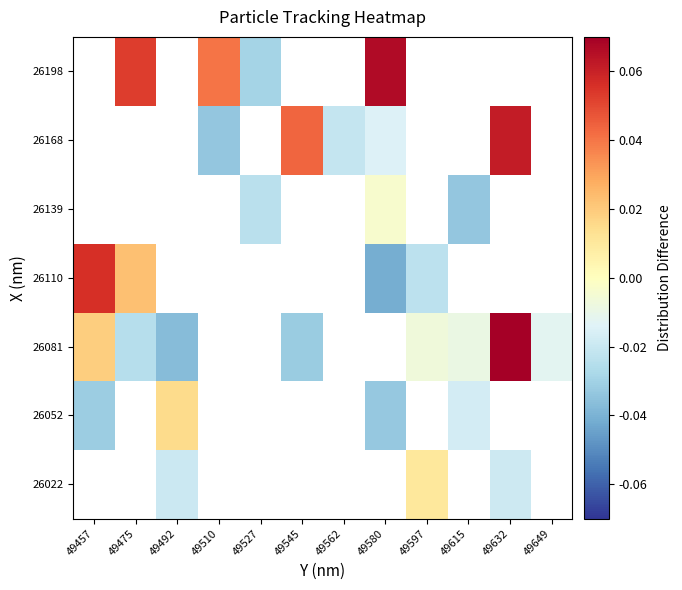

Which label corresponds to the largest value in the chart?

49632